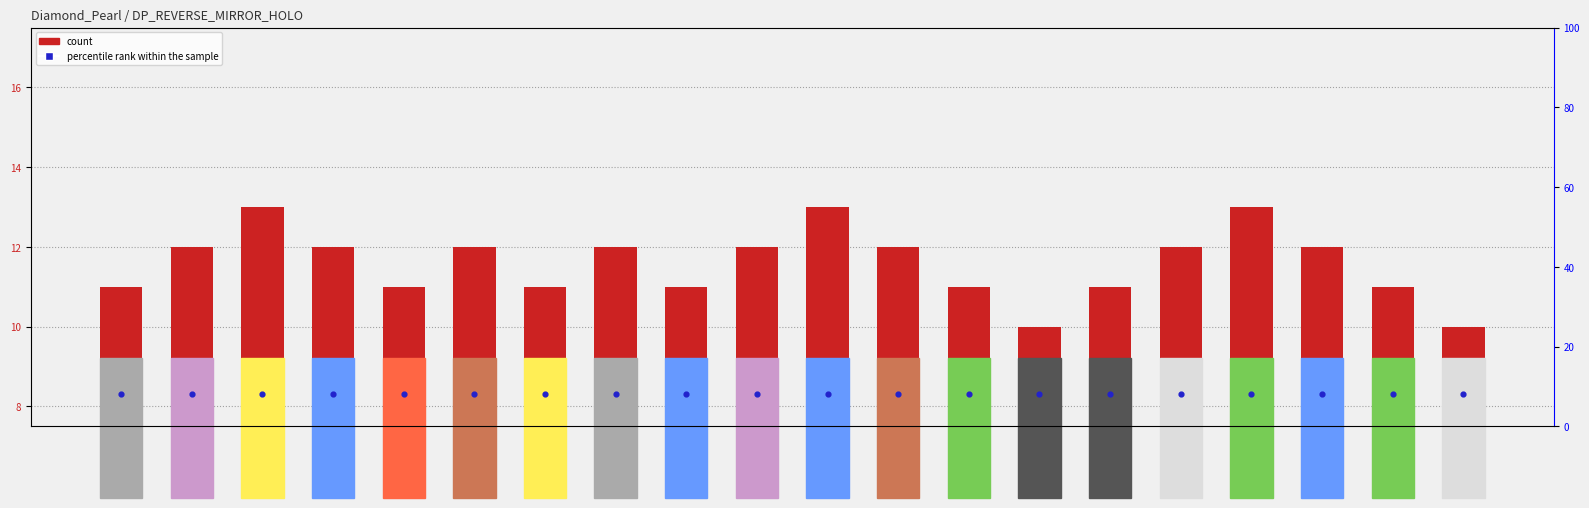

Is the value of percentile rank within the sample at Empoleon greater than the value of count at Palkia?

No